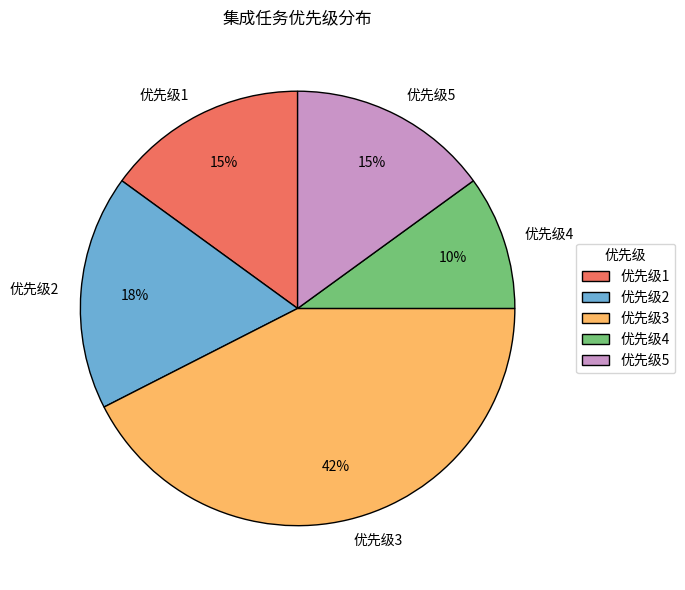

What is the largest slice in the pie chart?

优先级3